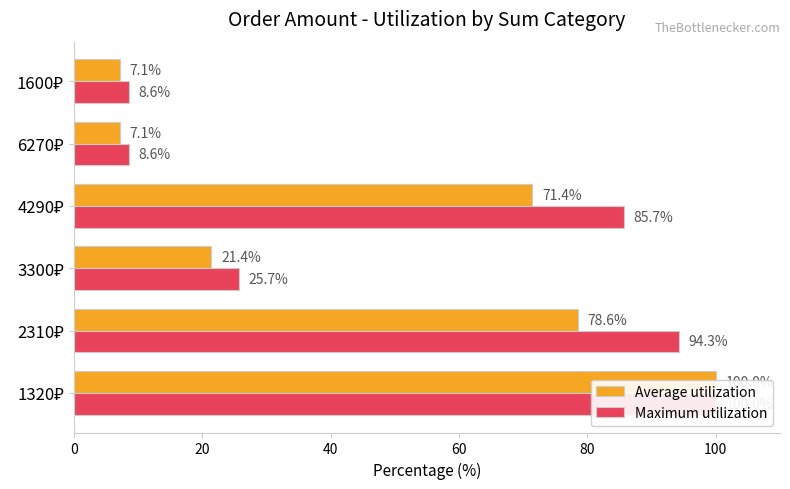

The Average utilization series shows 78.6 at 2310₽. True or false?

True